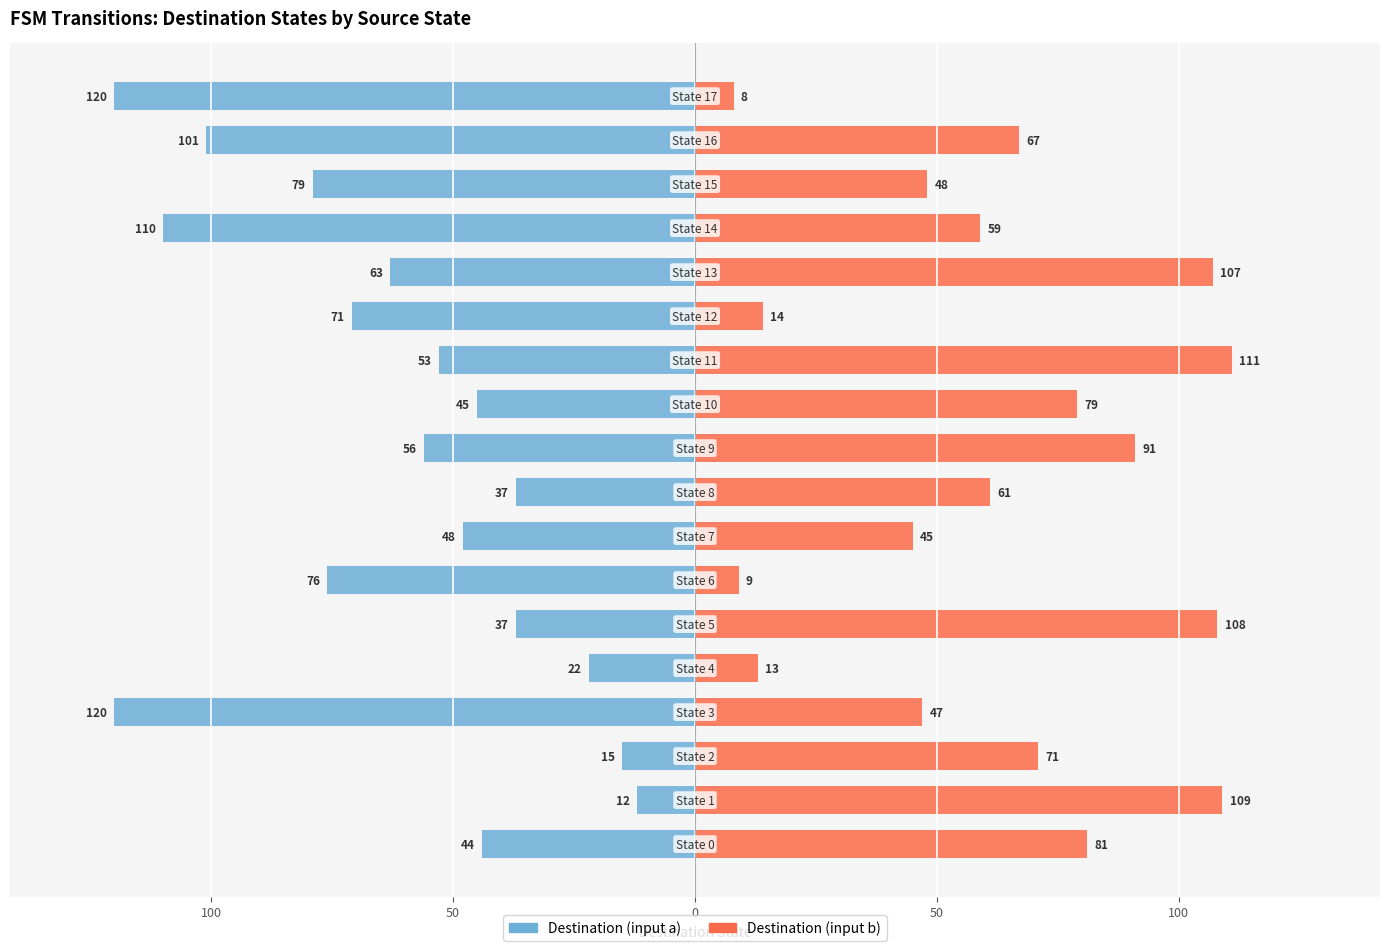

True or false: Destination (input b) has a value of 189 at 11.

False